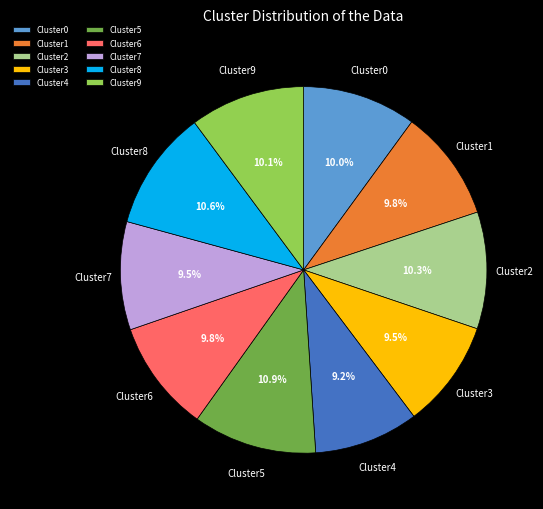

Is the sum of Cluster6 and Cluster2 greater than half?

No